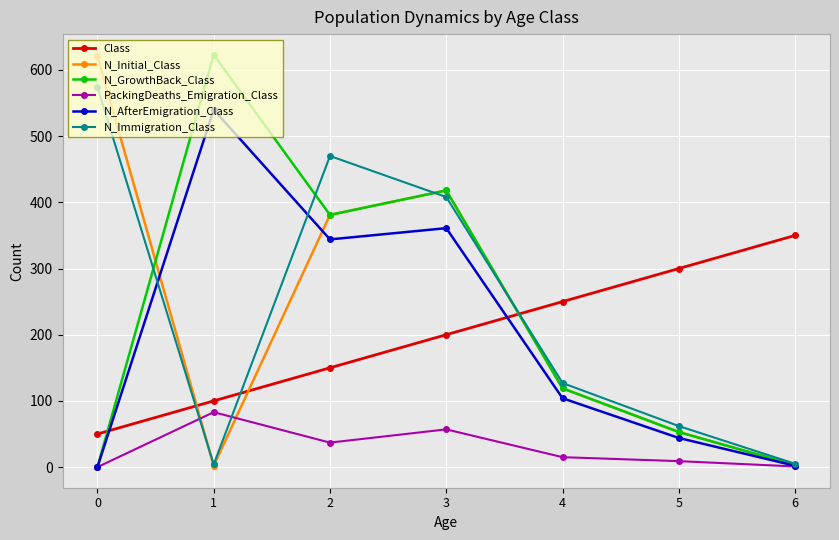

True or false: Class and N_Immigration_Class cross at least once.

True